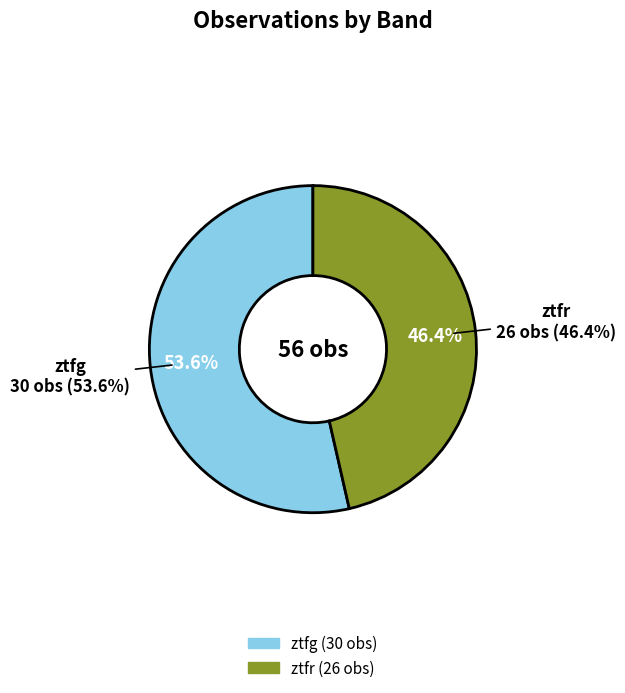

What is the largest slice in the pie chart?

ztfg